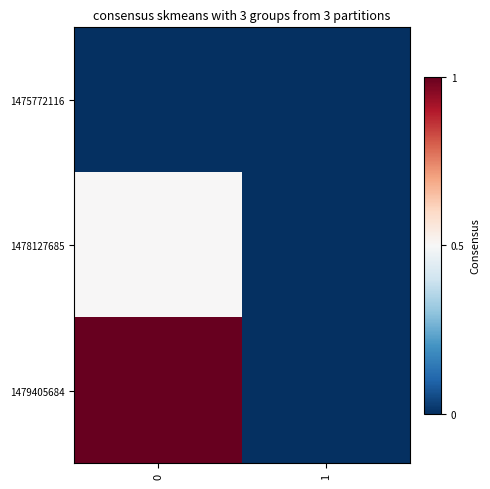

Reading left to right, what are all the values shown in this chart?

1475772116: 0=0.0	1=0.0
1478127685: 0=0.5	1=0.0
1479405684: 0=1.0	1=0.0